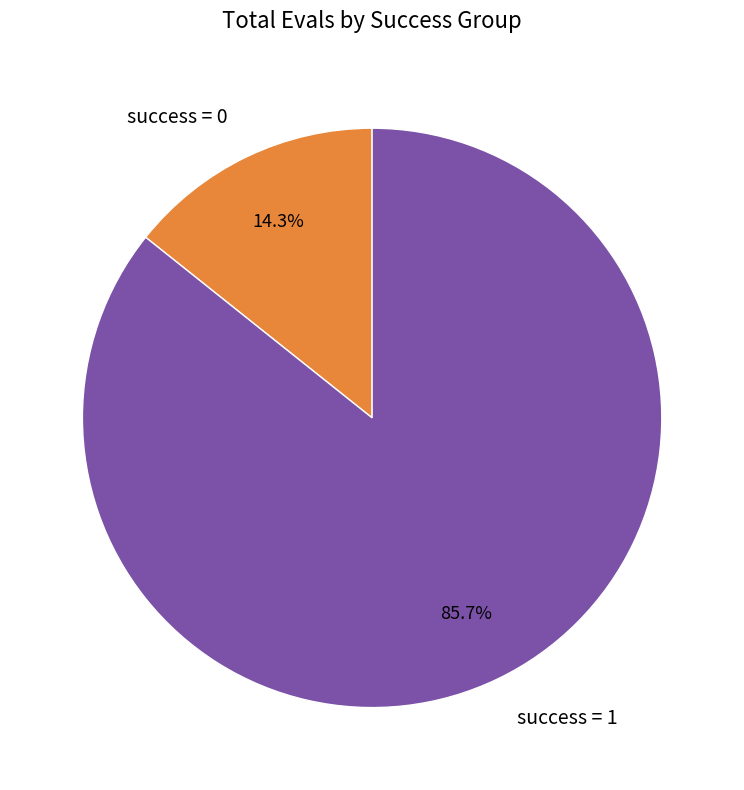

Is there any slice that represents more than half of the pie?

Yes